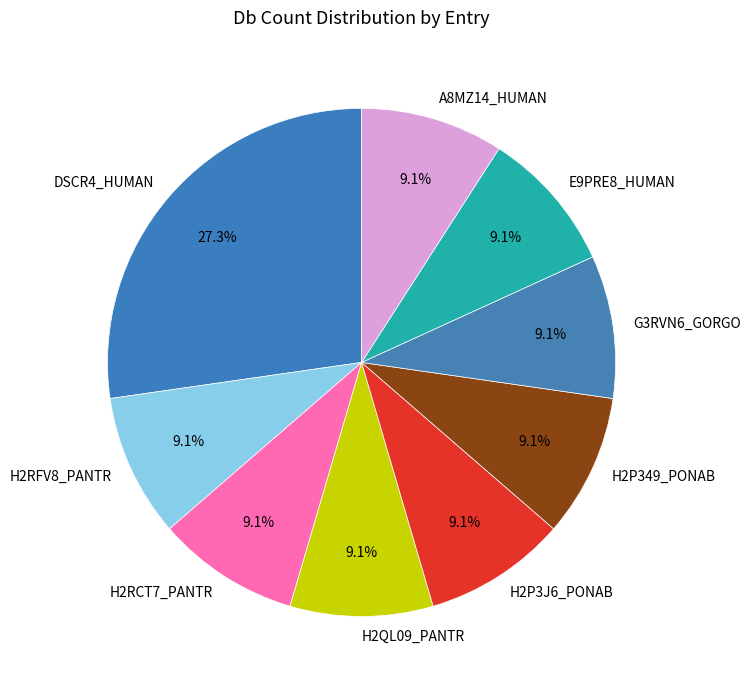

To the nearest percent, what is the average slice percentage?

11%